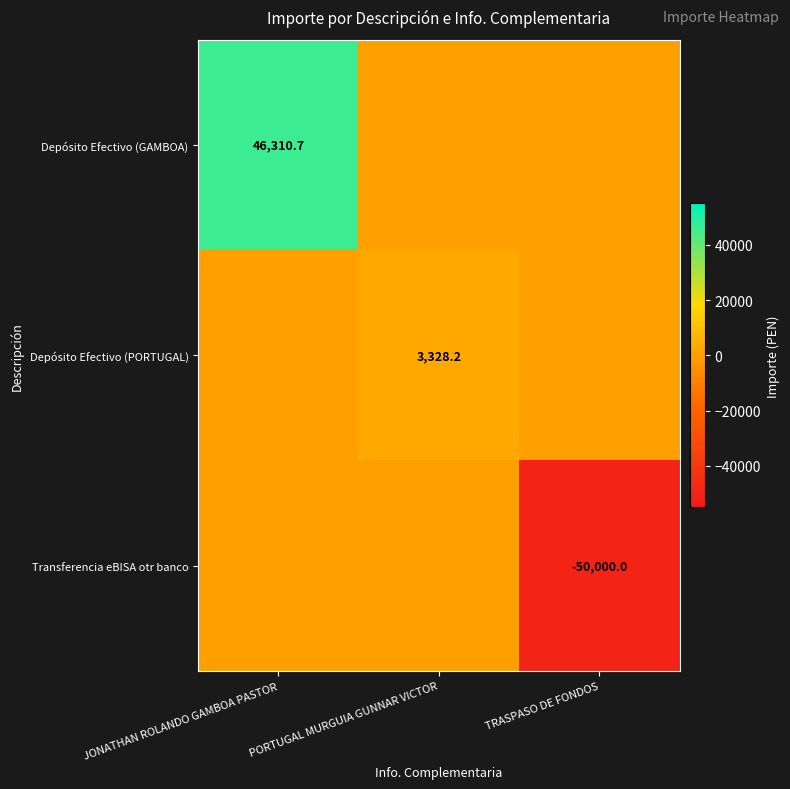

What is the minimum value shown in the chart?

-50000.0